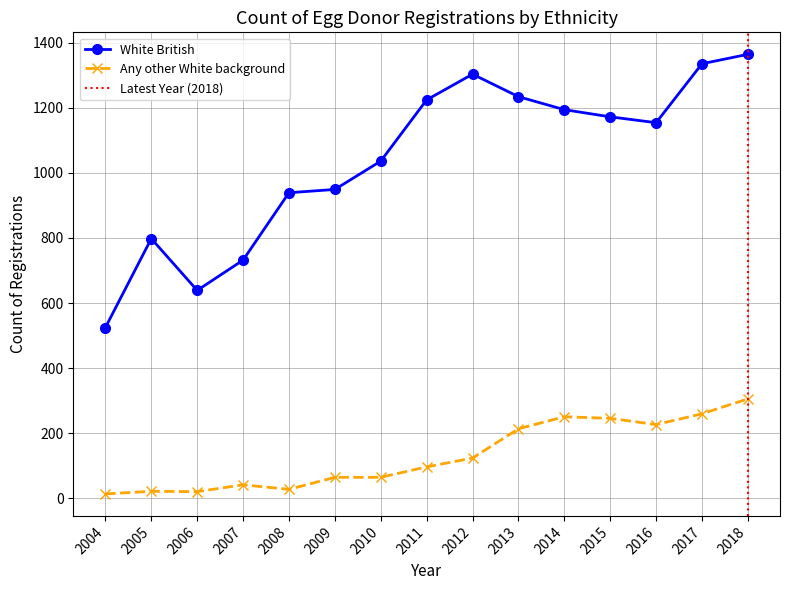

How many lines are shown in the chart?

2